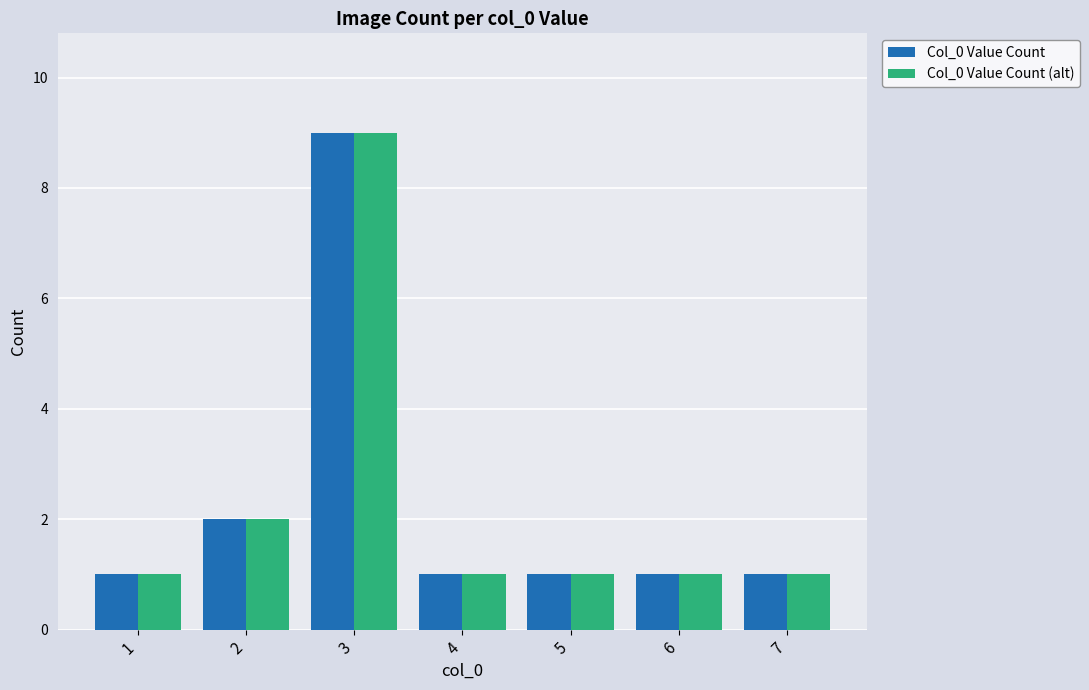

What is the sum of the Col_0 Value Count (alt) values at 2 and 1?

3